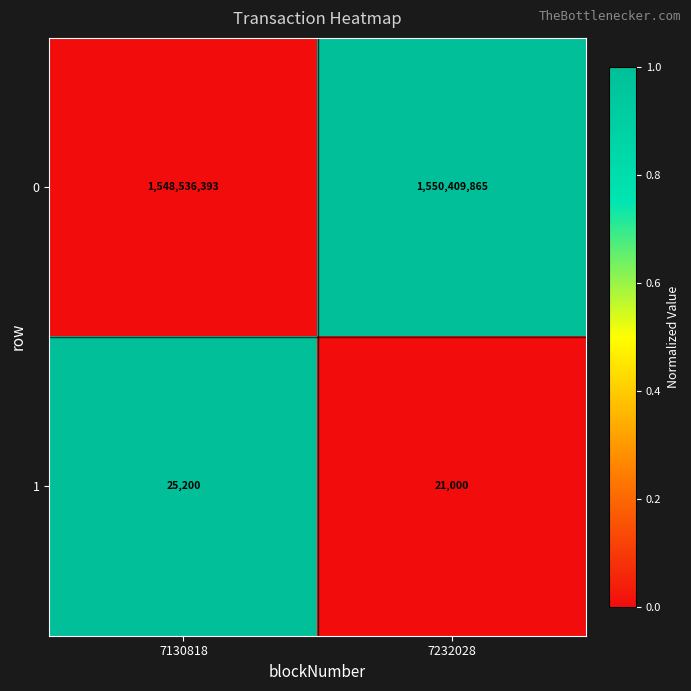

At which category is the sum across all series the highest?

7232028